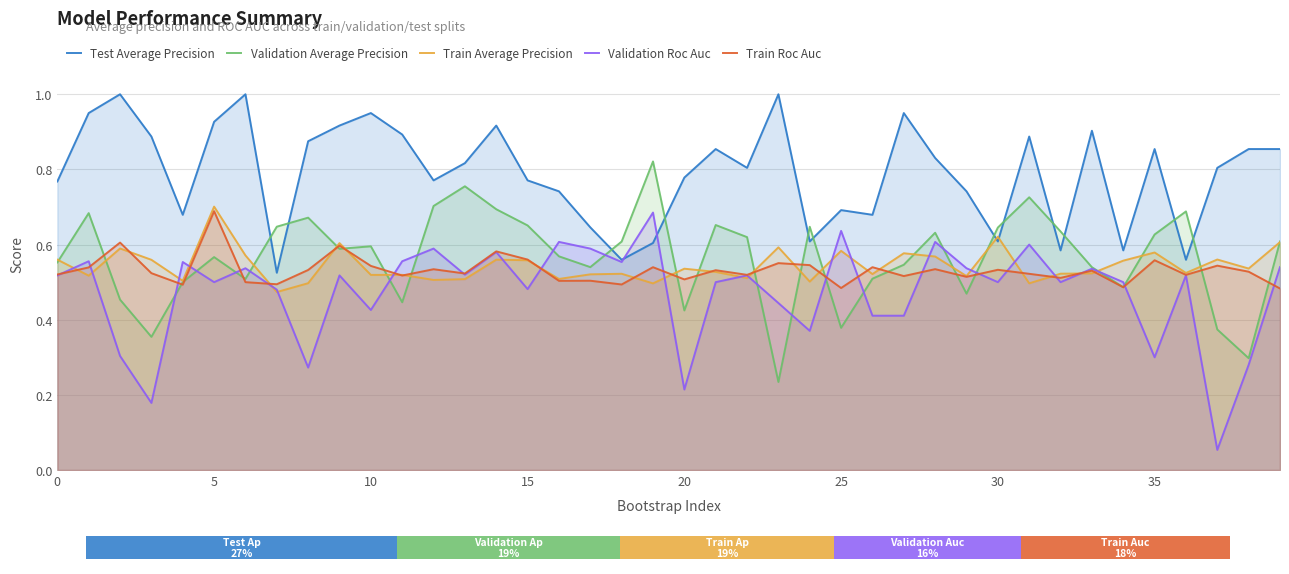

Where is Validation Roc Auc nearest to the value 0?

37